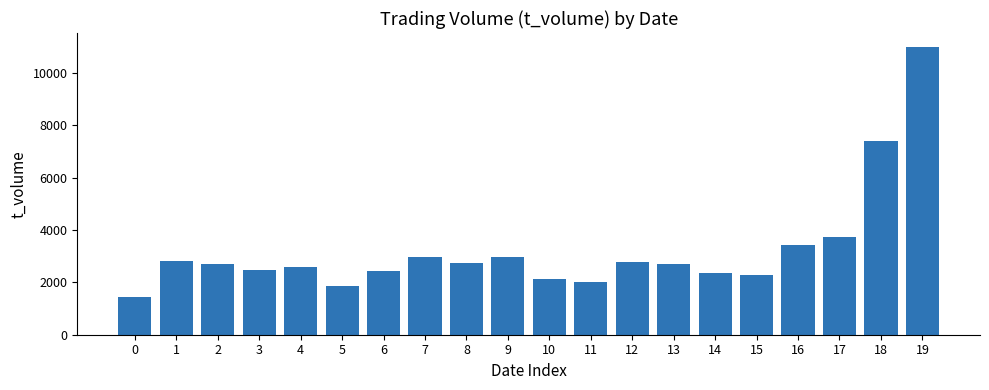

What is the value of the 15th bar from the left?

2377